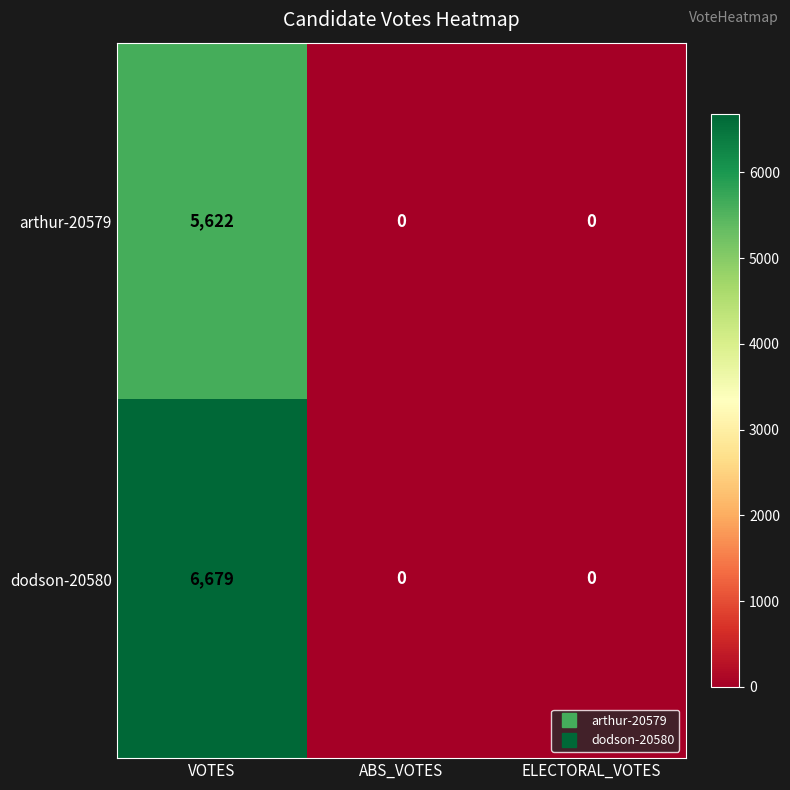

How many arthur-20579 values are between 0 and 5622?

3